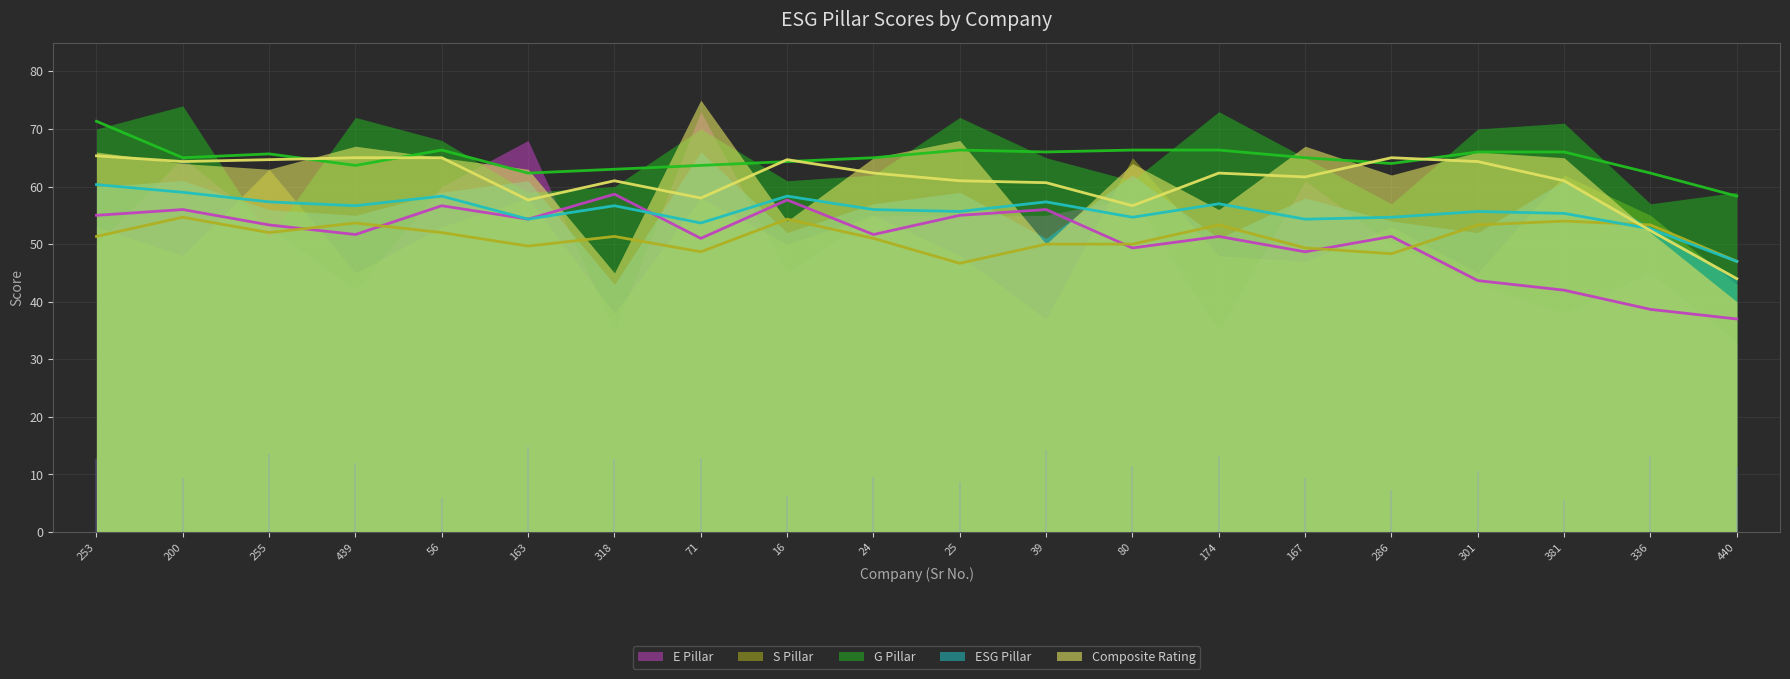

What is the greatest value displayed?

71.3